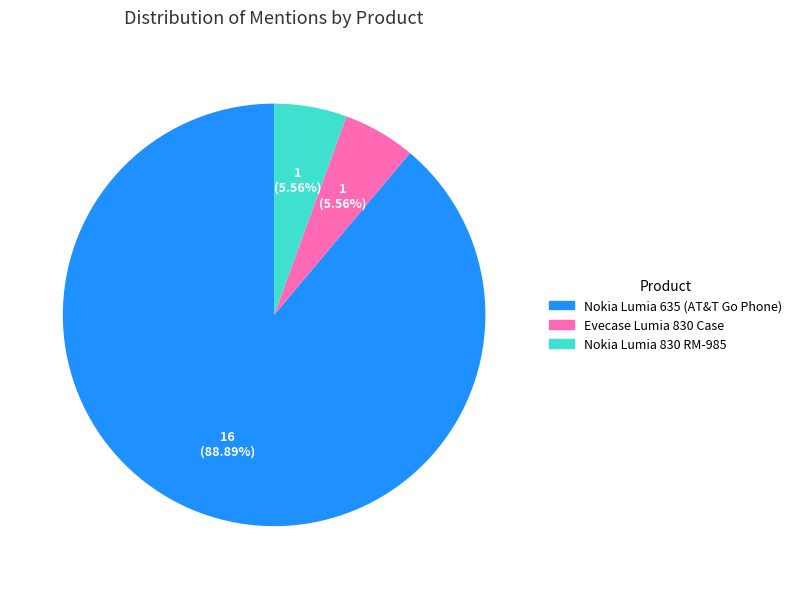

Count the number of slices in the pie.

3